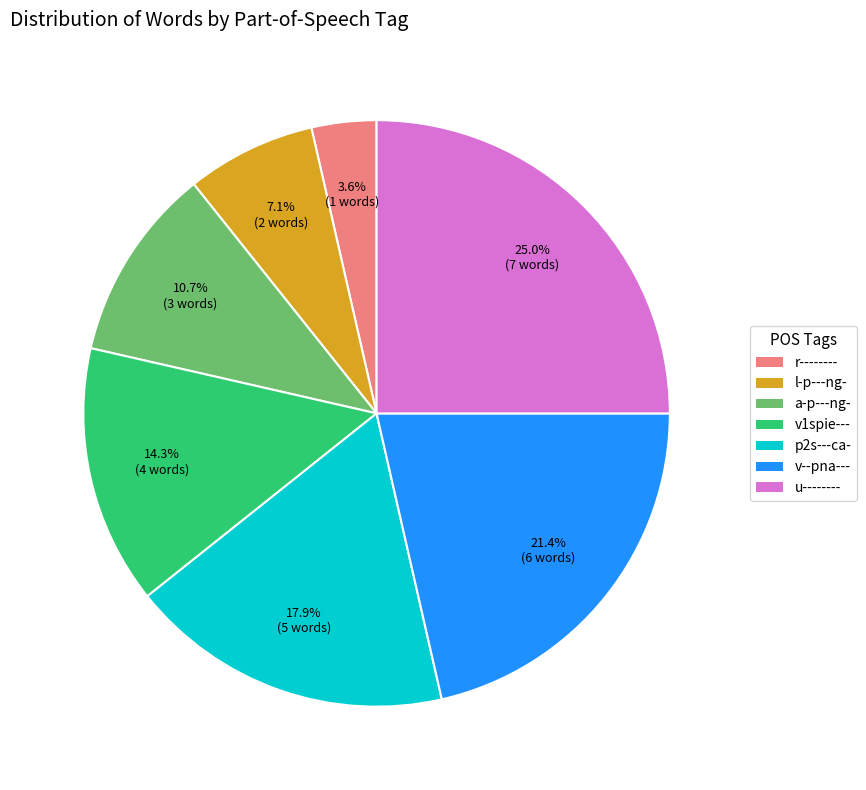

Is a-p---ng- the majority of the pie?

No